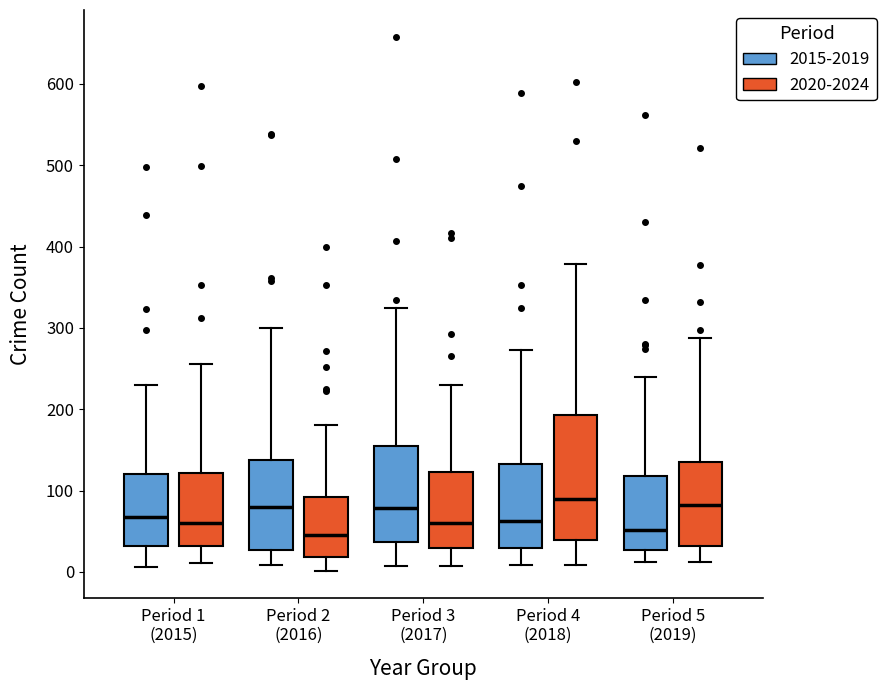

Reading left to right, transcribe this box plot: for each box, give where its median line is, the range the box spans, and where its two whiskers end, as read against the y-axis. The values are not printed on the chart, so give them approximately, as read against the axis.

Period 1 (2015) (2015-2019): median 70, box 30 to 120, whiskers 10 to 230
Period 1 (2015) (2020-2024): median 60, box 30 to 120, whiskers 10 to 260
Period 2 (2016) (2015-2019): median 80, box 30 to 140, whiskers 10 to 300
Period 2 (2016) (2020-2024): median 50, box 20 to 90, whiskers 0 to 180
Period 3 (2017) (2015-2019): median 80, box 40 to 150, whiskers 10 to 330
Period 3 (2017) (2020-2024): median 60, box 30 to 120, whiskers 10 to 230
Period 4 (2018) (2015-2019): median 60, box 30 to 130, whiskers 10 to 270
Period 4 (2018) (2020-2024): median 90, box 40 to 190, whiskers 10 to 380
Period 5 (2019) (2015-2019): median 50, box 30 to 120, whiskers 10 to 240
Period 5 (2019) (2020-2024): median 80, box 30 to 140, whiskers 10 to 290